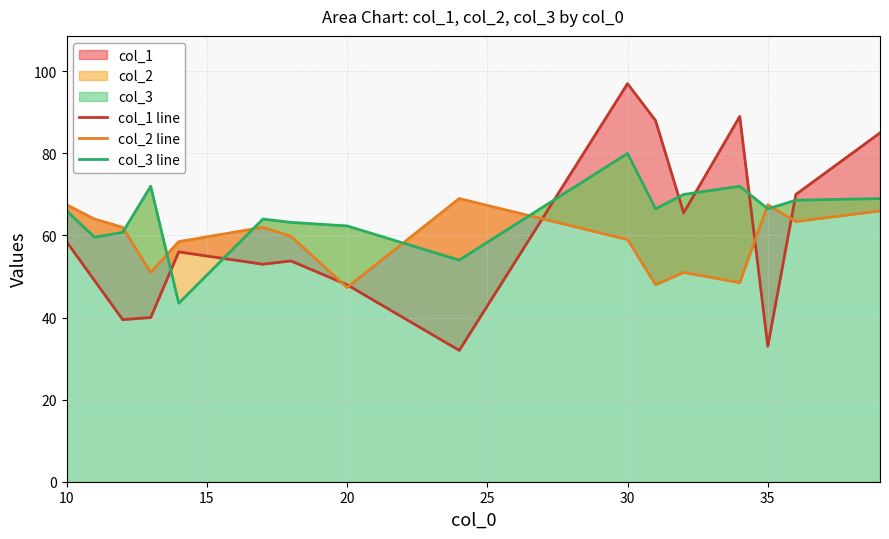

How many data points in col_1 line are less than 56?

8